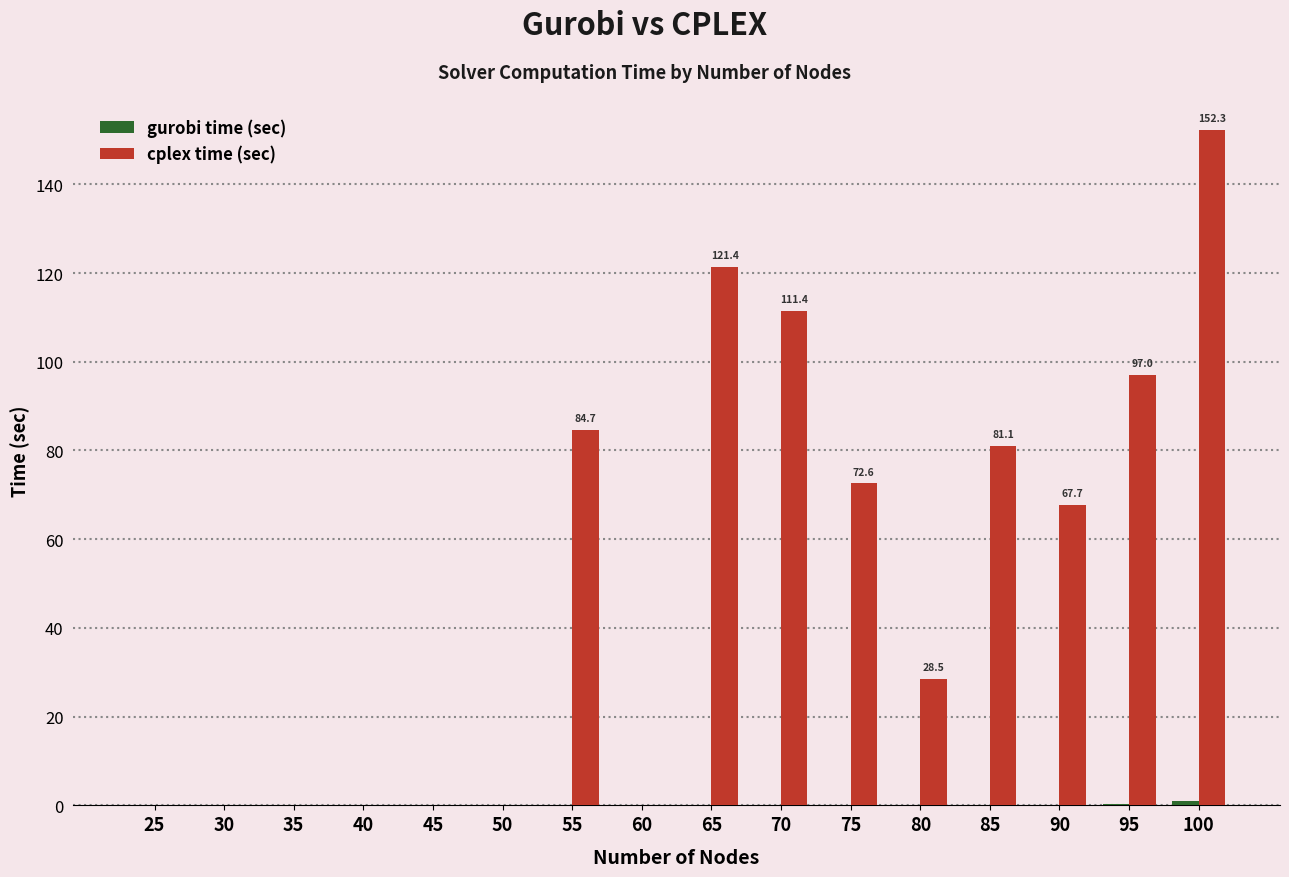

Which series changed the most between 65 and 95?

cplex time (sec)